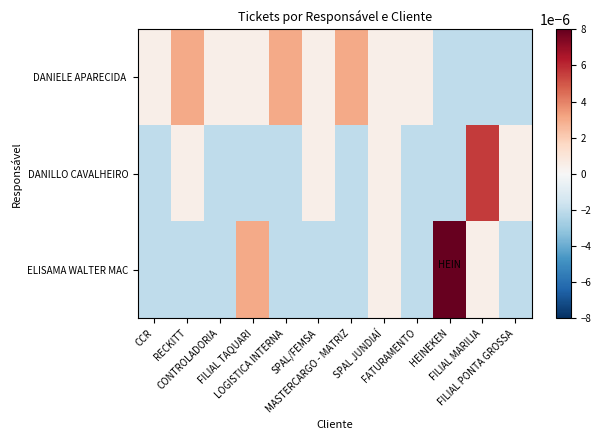

List the series in order of their overall mean, highest first.

DANIELE APARECIDA, ELISAMA WALTER MAC, DANILLO CAVALHEIRO